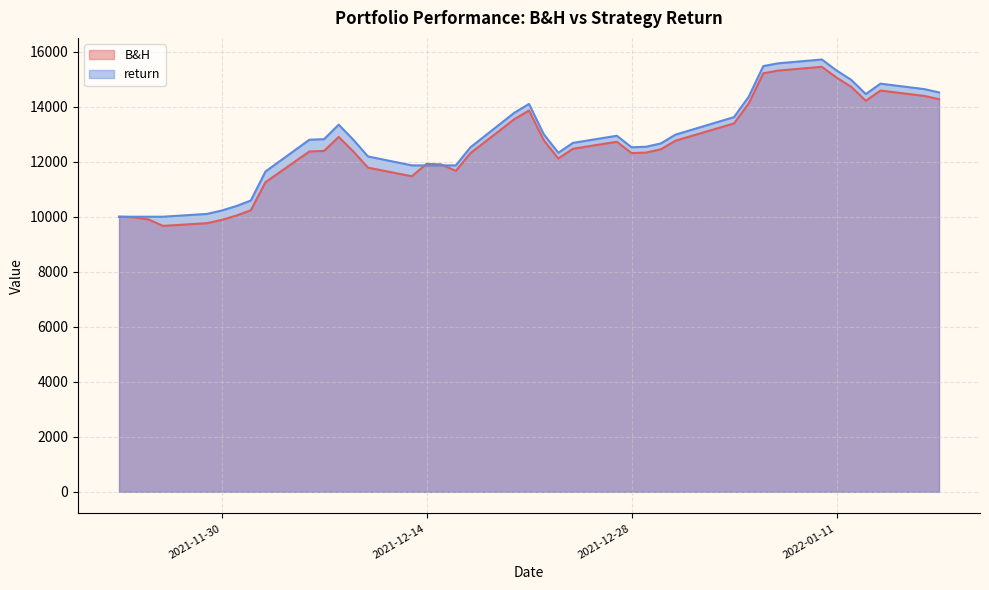

What position from the left is 2021-12-16?

18